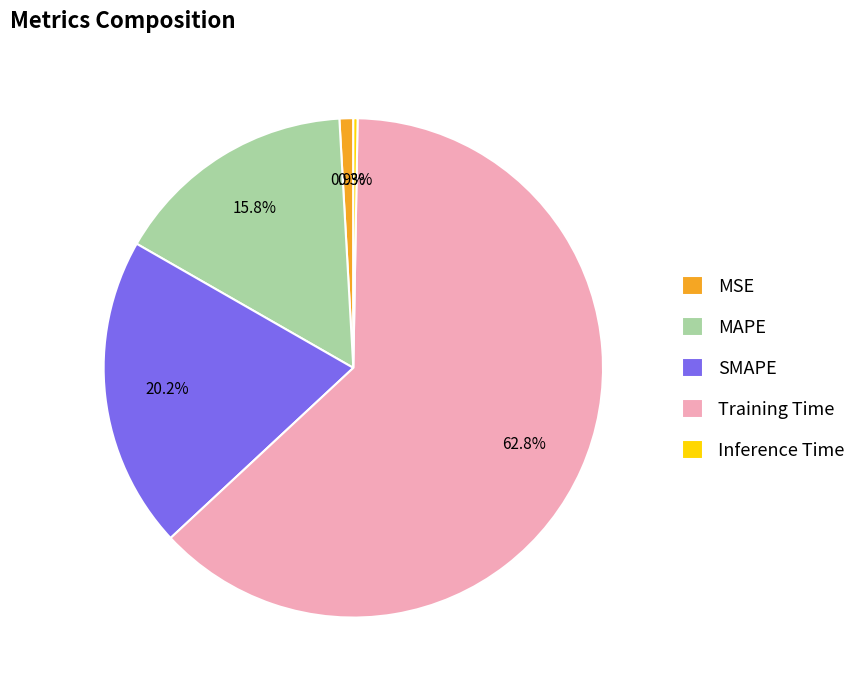

Is there any slice that represents more than half of the pie?

Yes